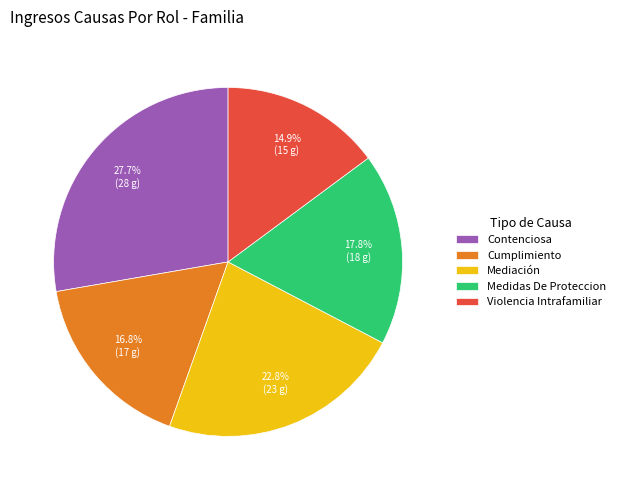

What percentage is the Cumplimiento slice, to the nearest percent?

17%